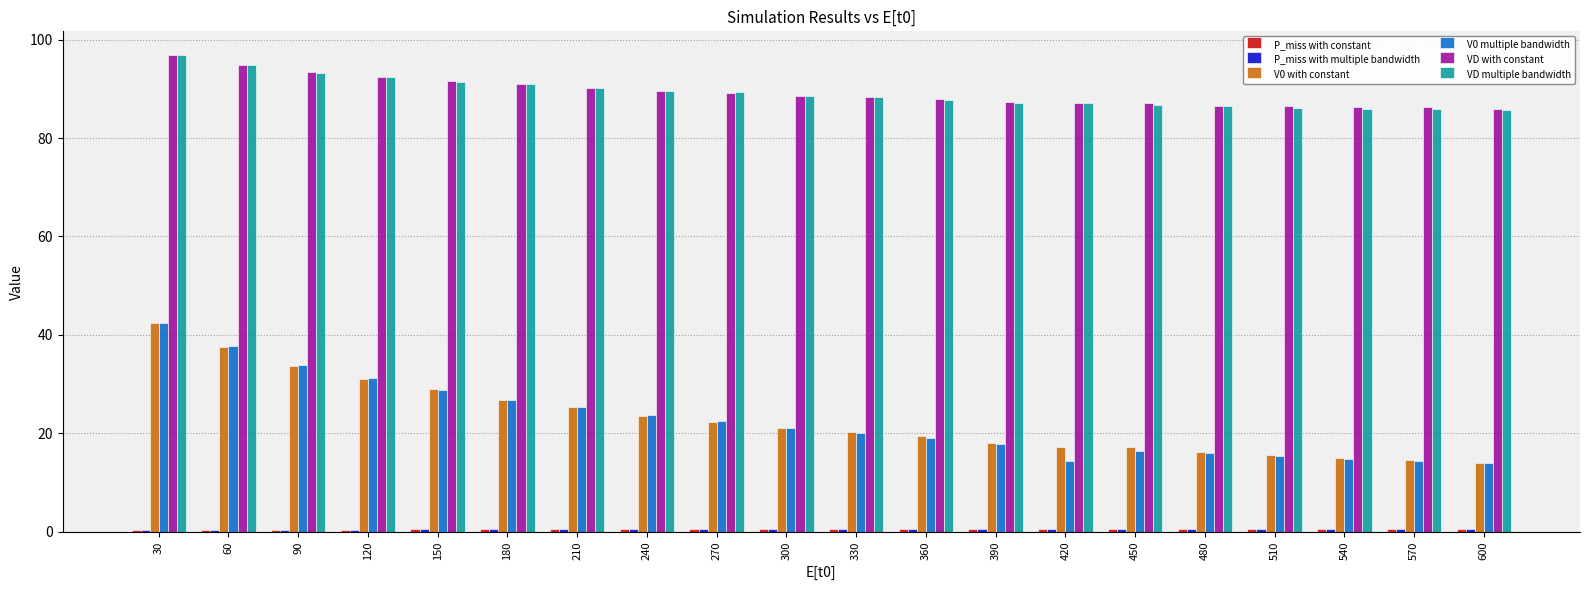

What is the maximum value shown in the chart?

96.8